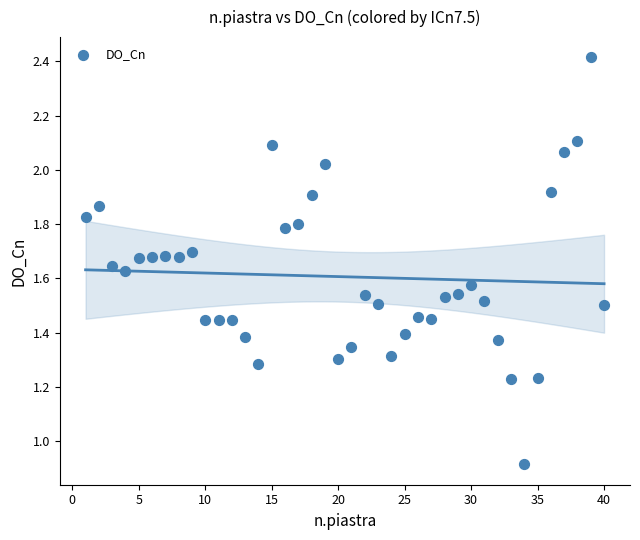

What Y value in the scatter plot is closest to 1?

0.9